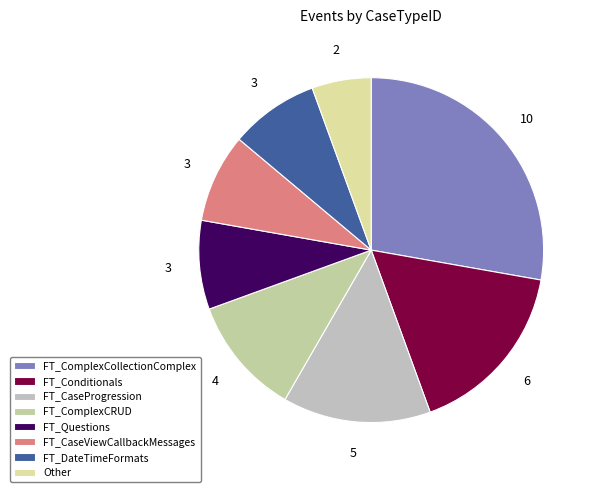

Does FT_Questions represent more than half of the total?

No